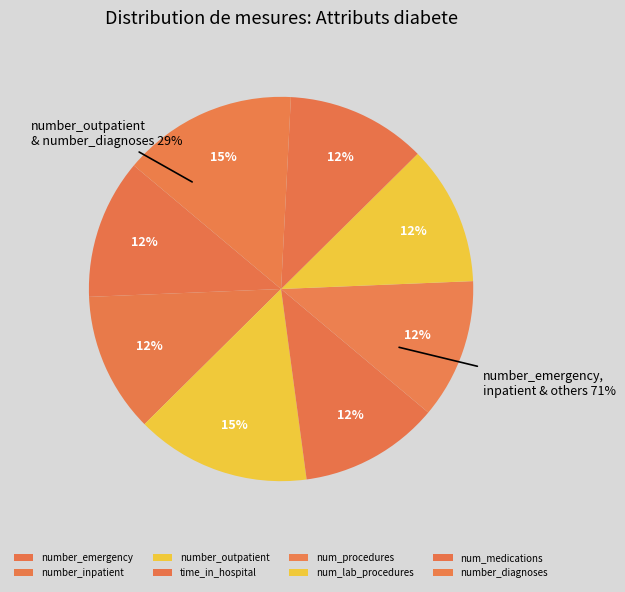

To the nearest percent, what is the difference between the largest and smallest slice percentages?

3%